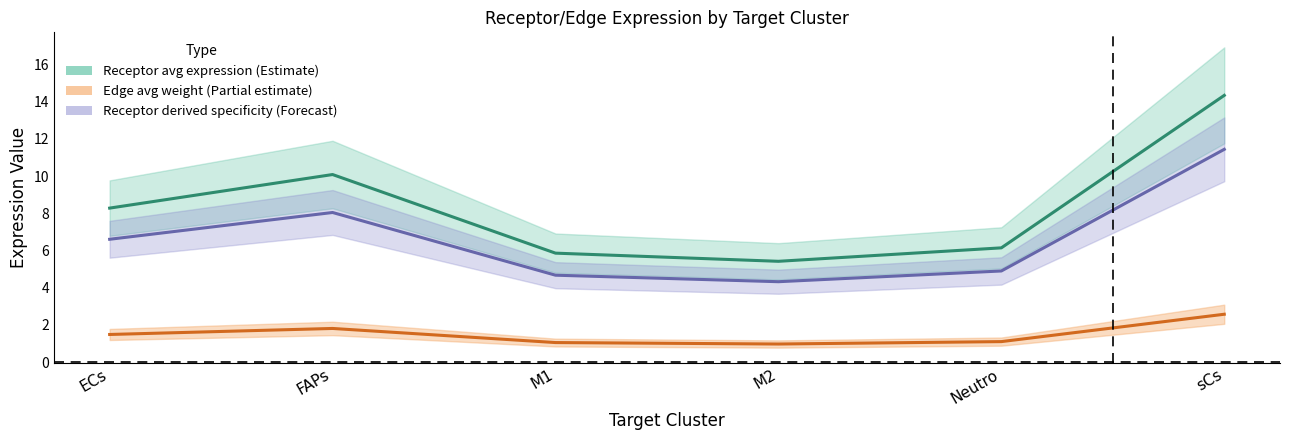

What is the average value of the Receptor total expression value series?

1.5